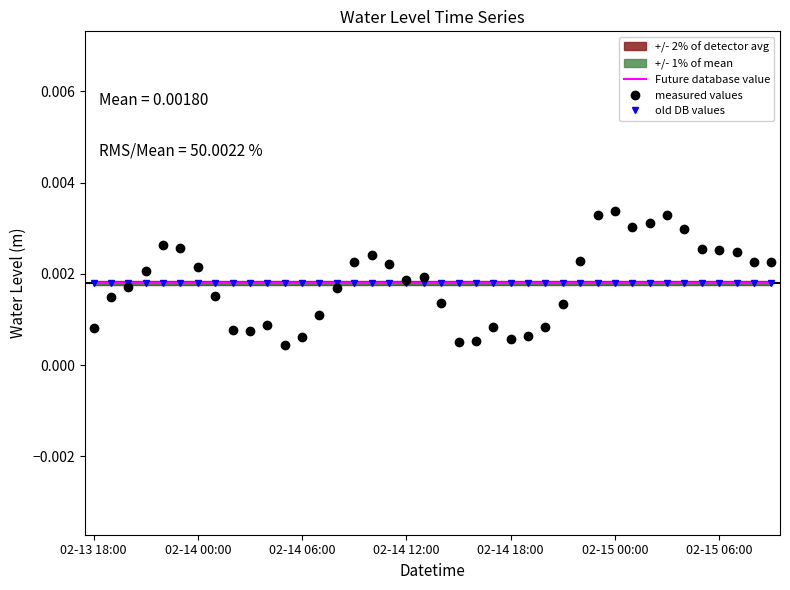

True or false: old DB values has more than 2 points higher than both neighbors.

False